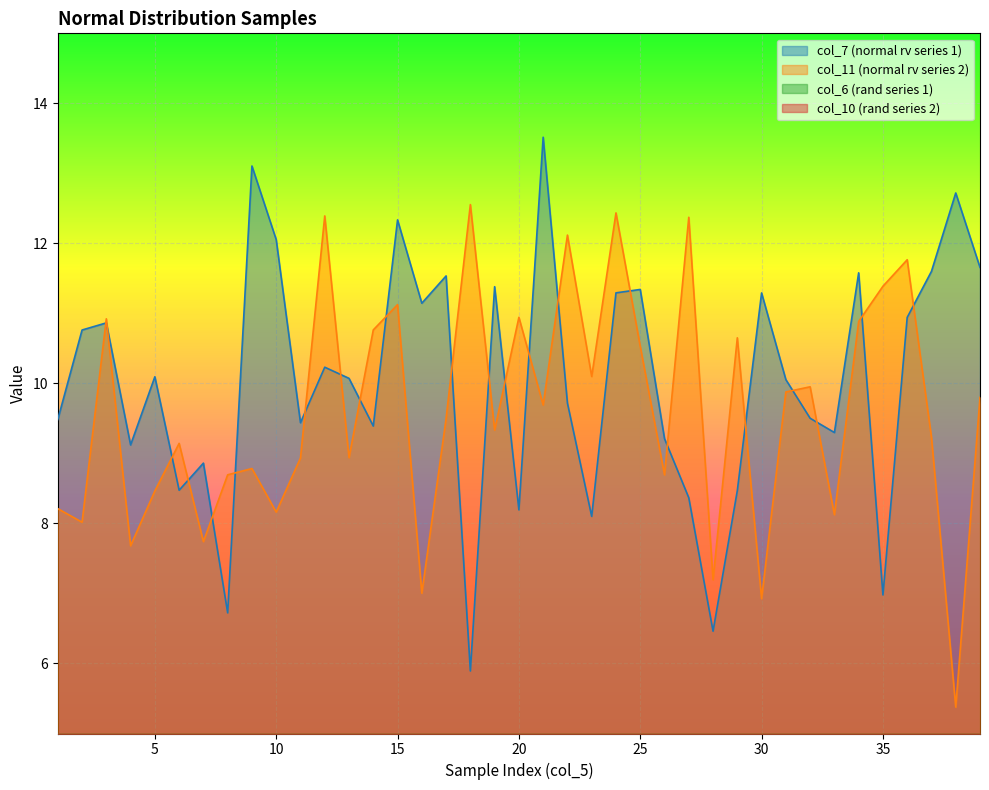

How many data points in col_7 are less than 10?

18